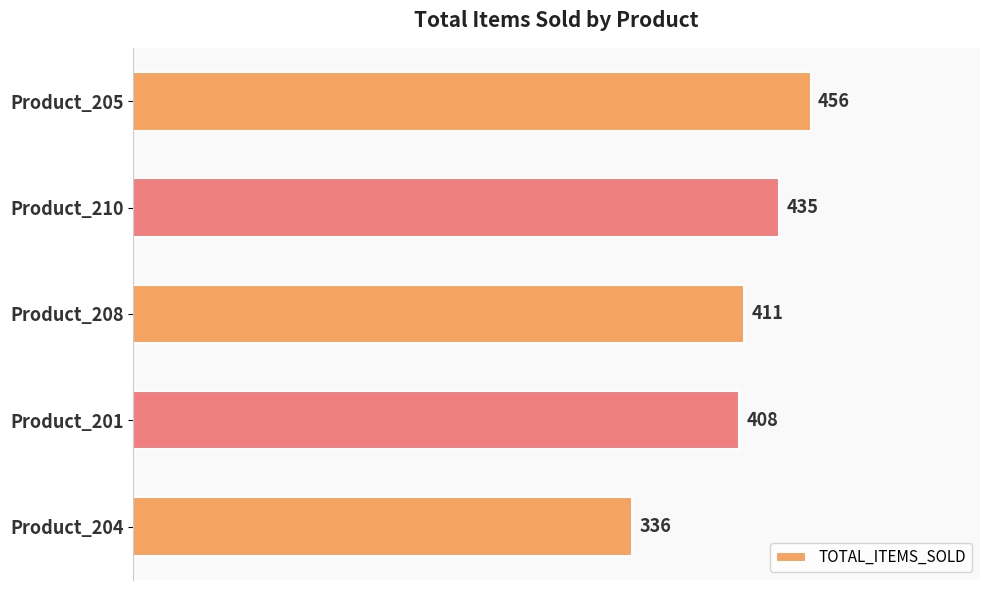

Read the value at Product_204, to the nearest 50.

350